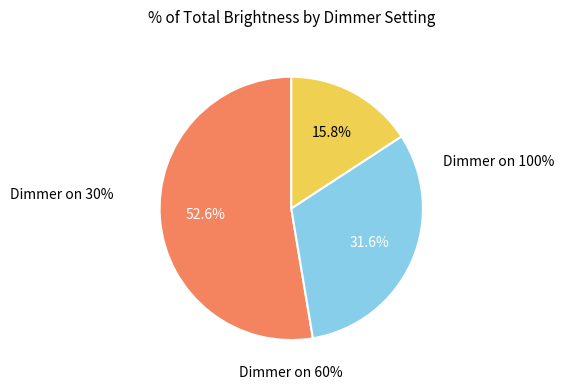

True or false: Dimmer on 30% accounts for 24% of the total.

False